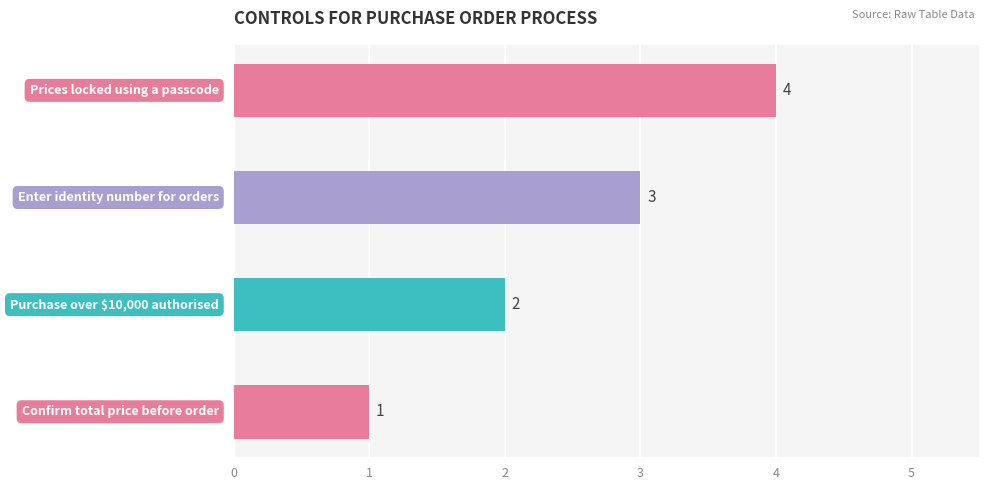

What is the sum of all values?

10